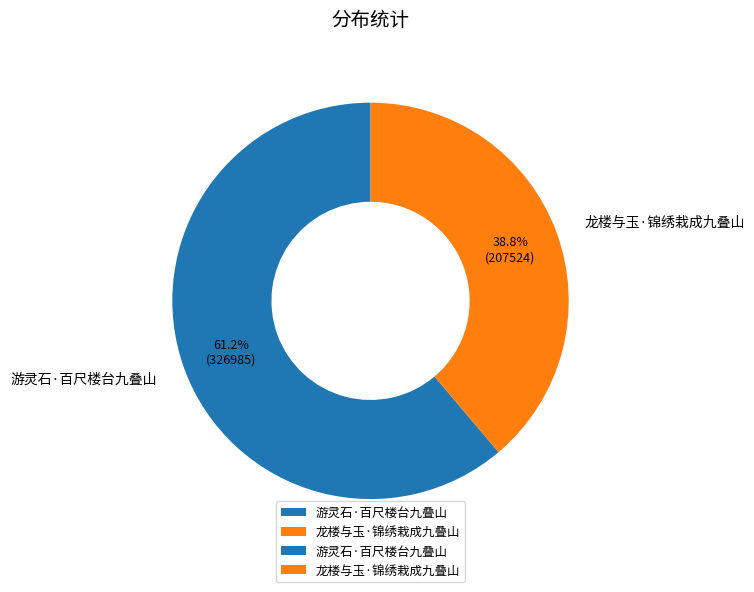

Does 游灵石·百尺楼台九叠山 represent more than half of the total?

Yes